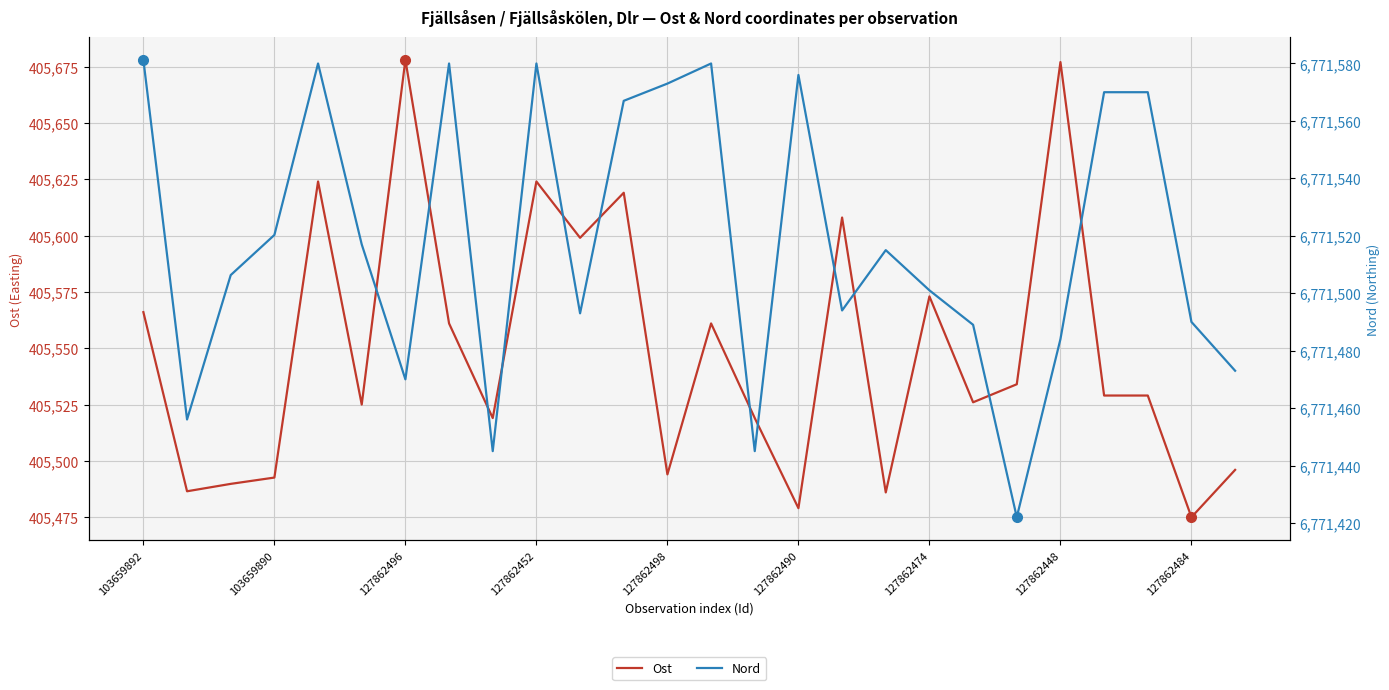

Which series has the largest range (max minus min)?

Ost